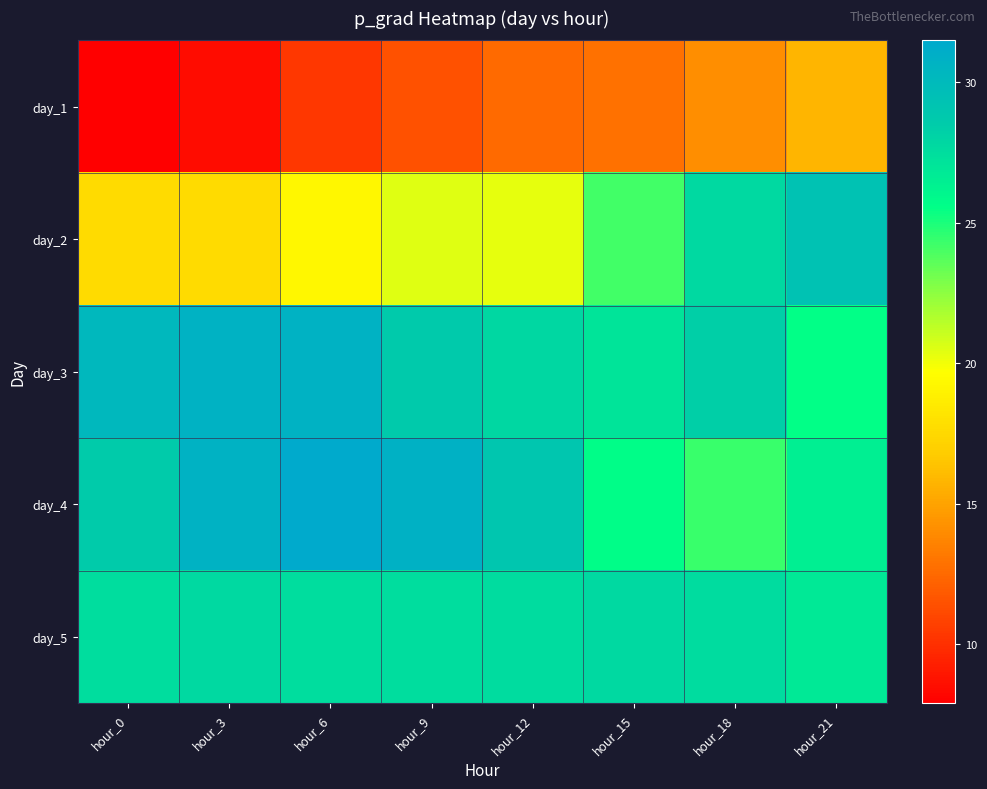

At which category is the sum across all series the highest?

hour_21